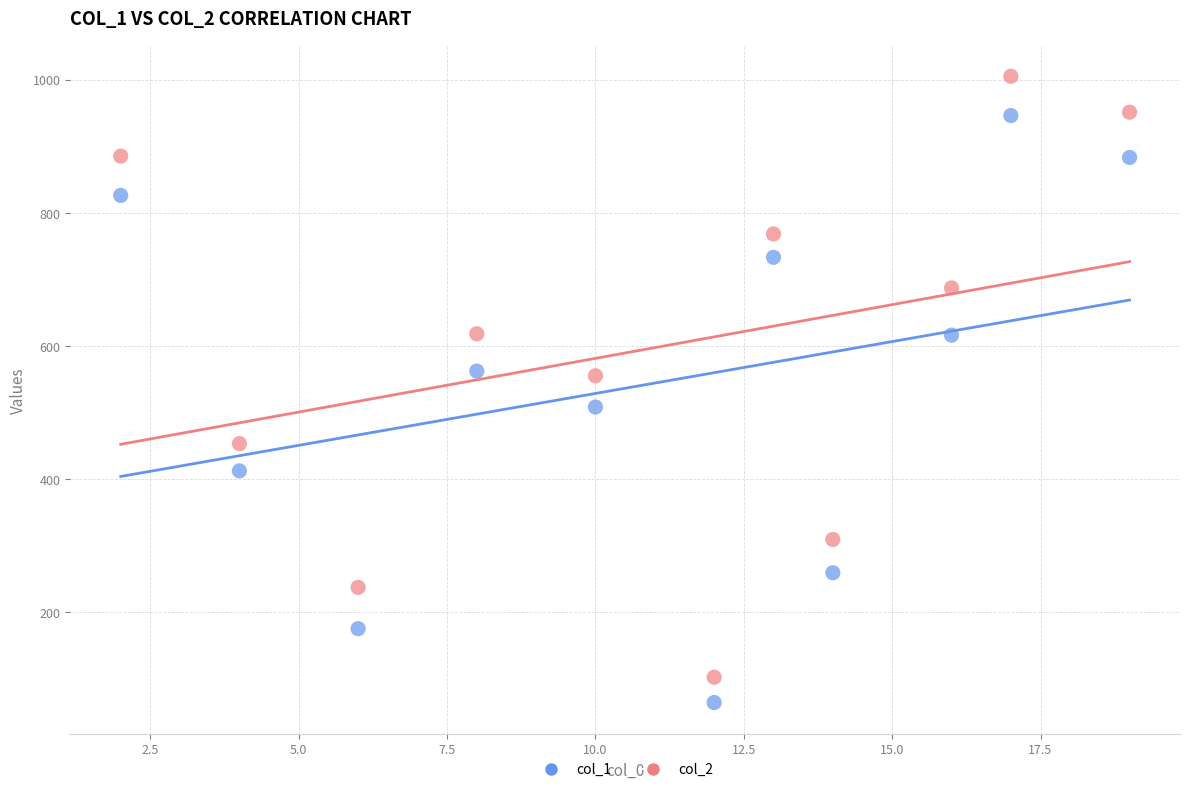

Which series reaches the maximum Y coordinate?

col_2